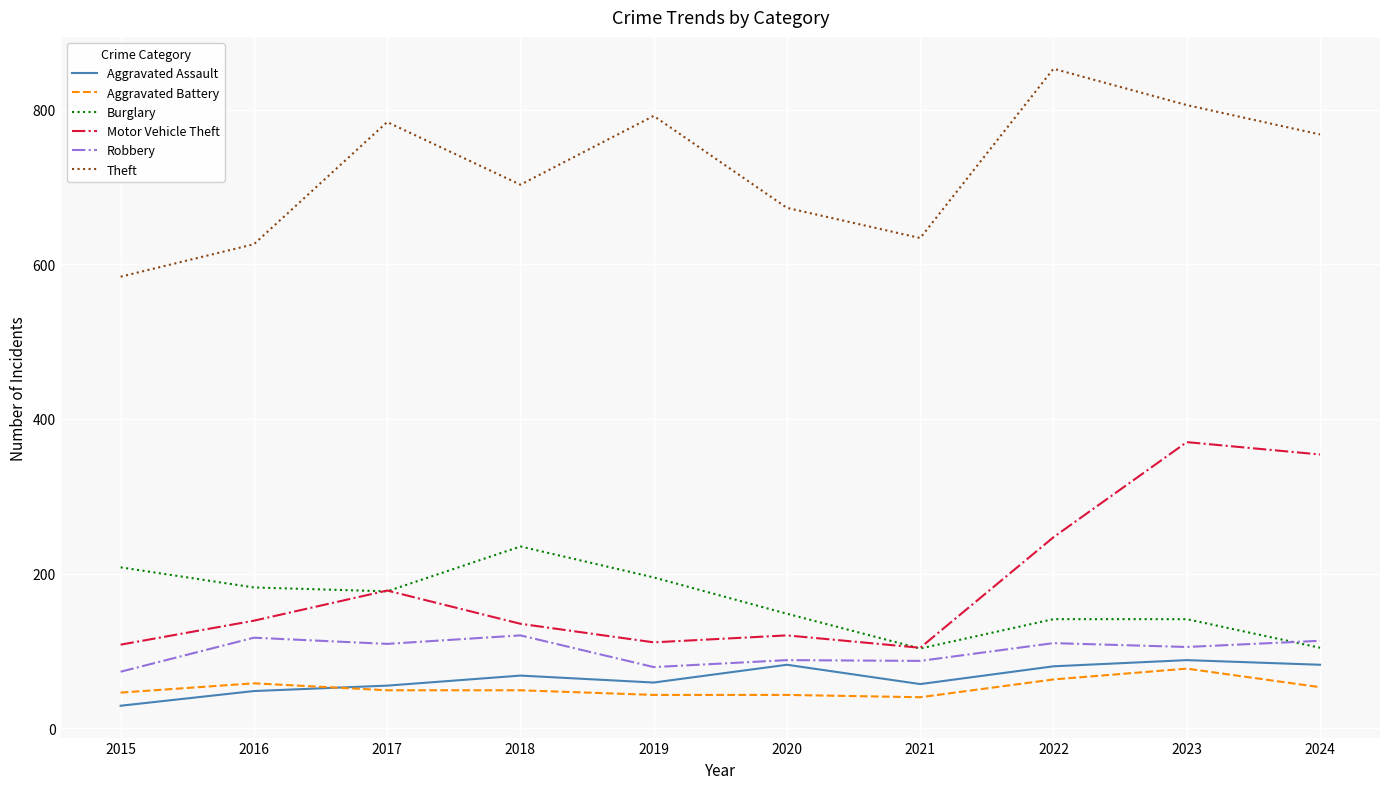

Read the Aggravated Battery value at 2016, to the nearest 10.

60